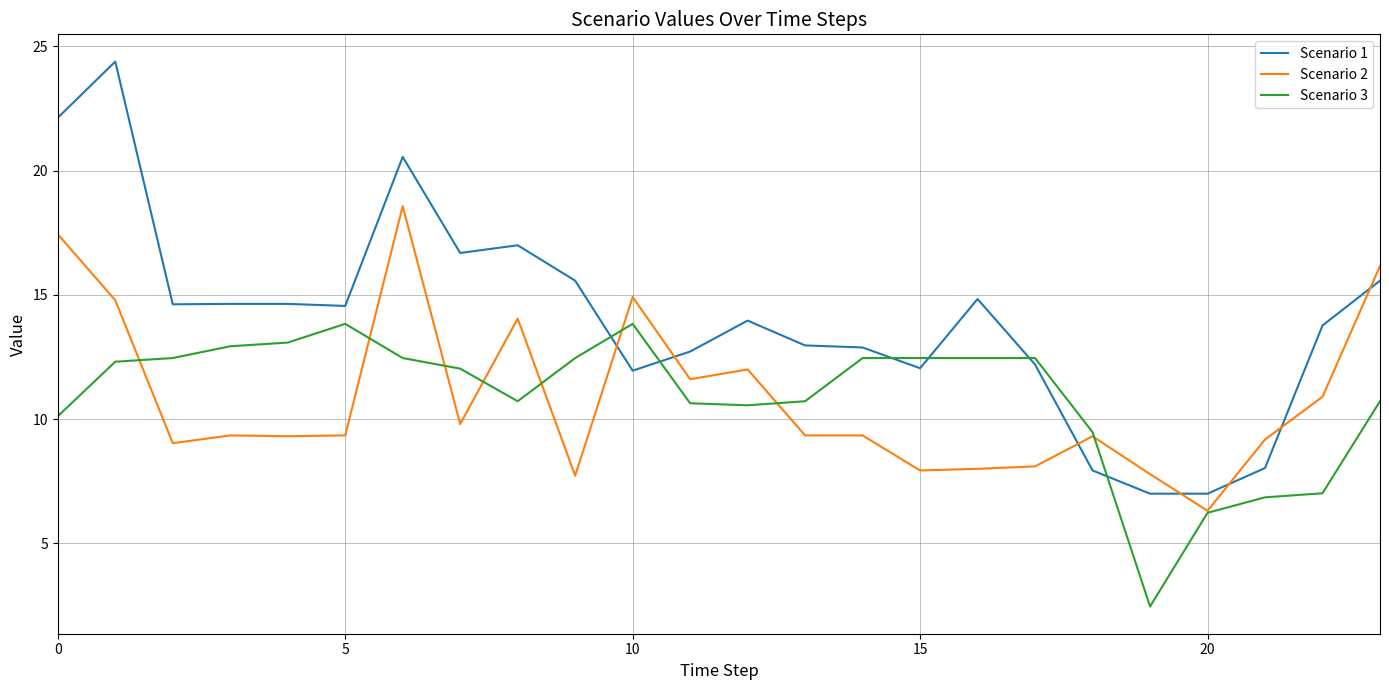

After their last crossing, which series has the higher values: Scenario 2 or Scenario 1?

Scenario 2